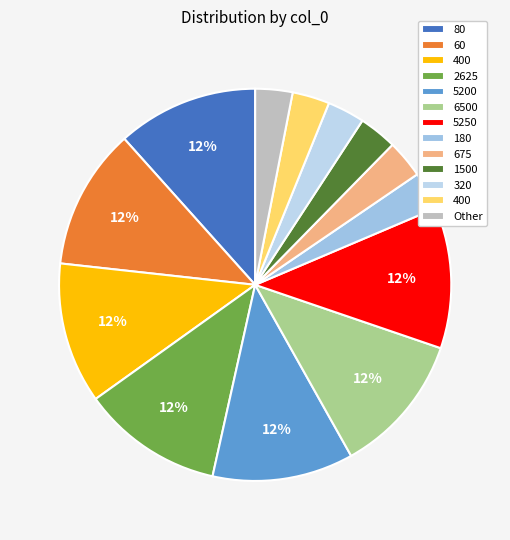

How many slices are in this pie chart?

13